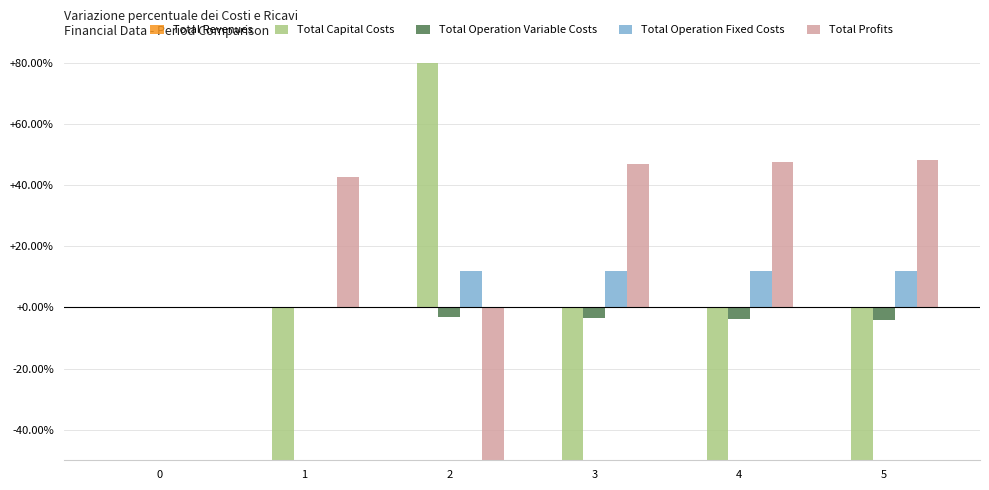

How many bars are there in each group?

5